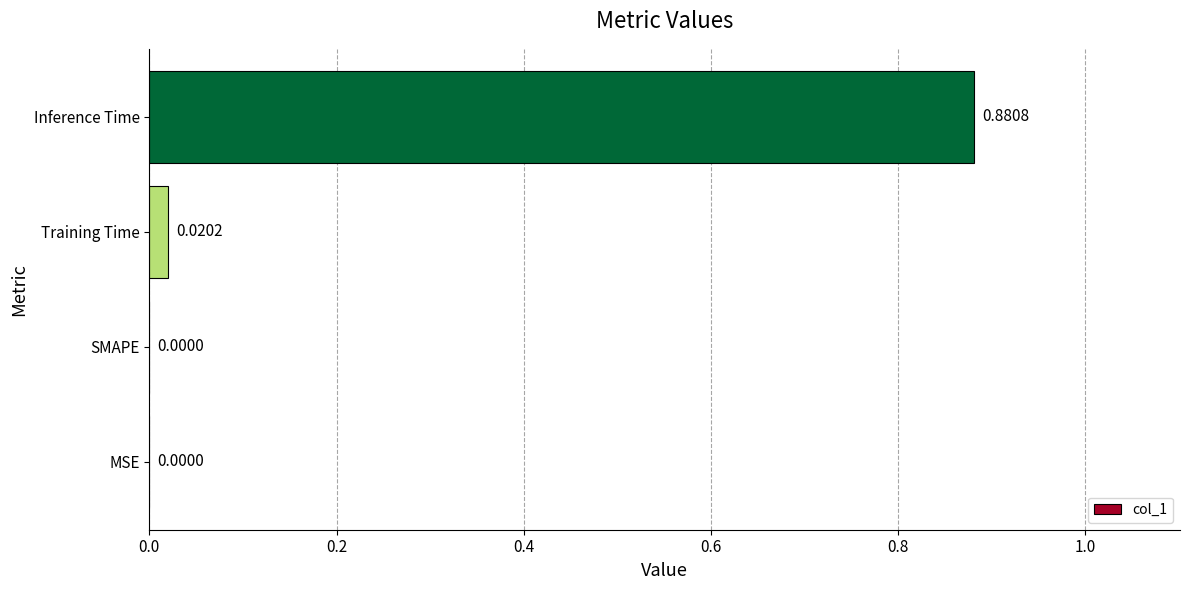

Which has a higher value, Inference Time or MSE?

Inference Time